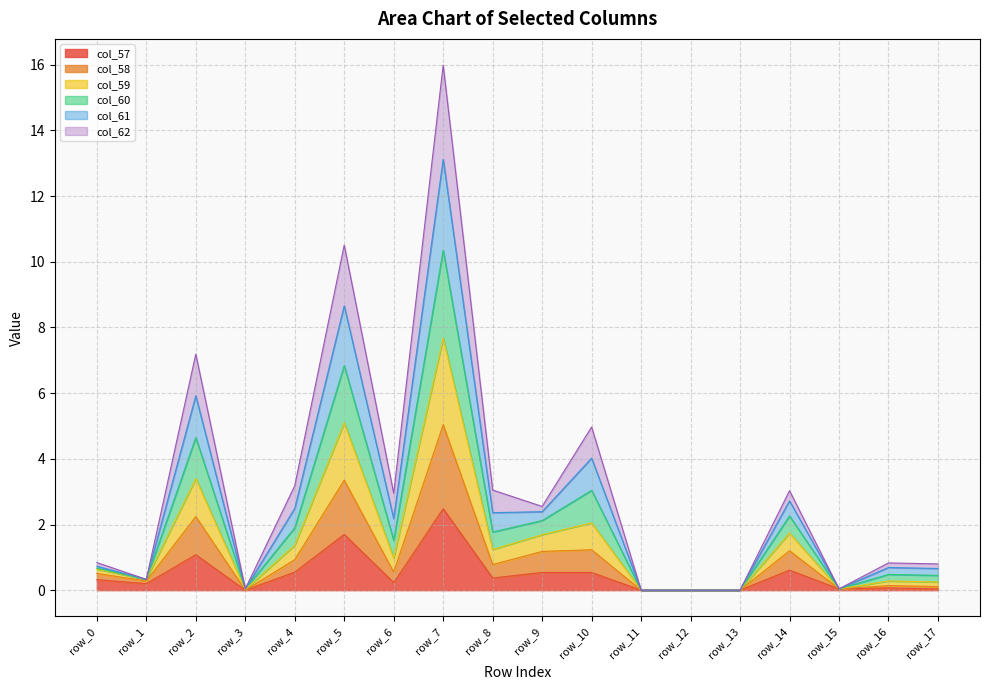

What is the maximum value for col_57?

2.5